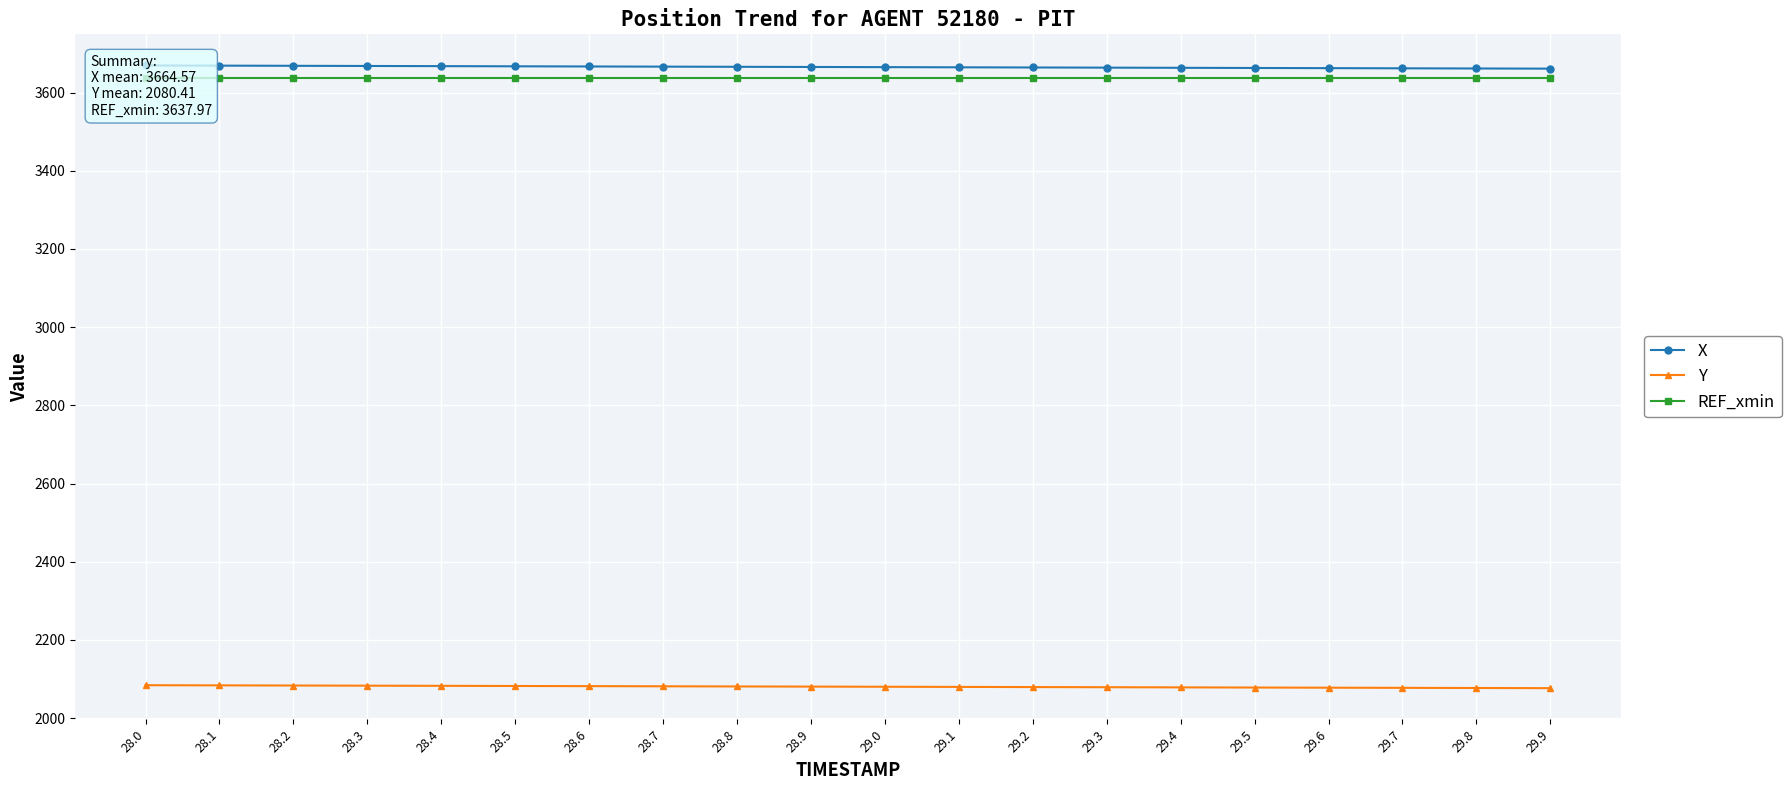

At which category does the chart reach its peak across all series?

28.0